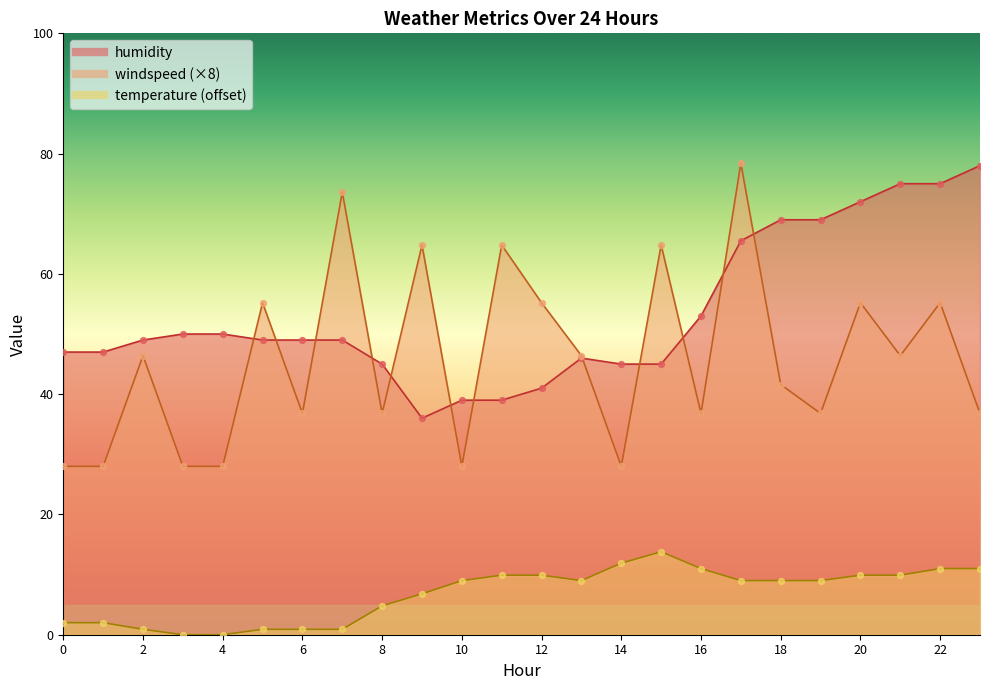

Which series contains the lowest Y value?

temperature